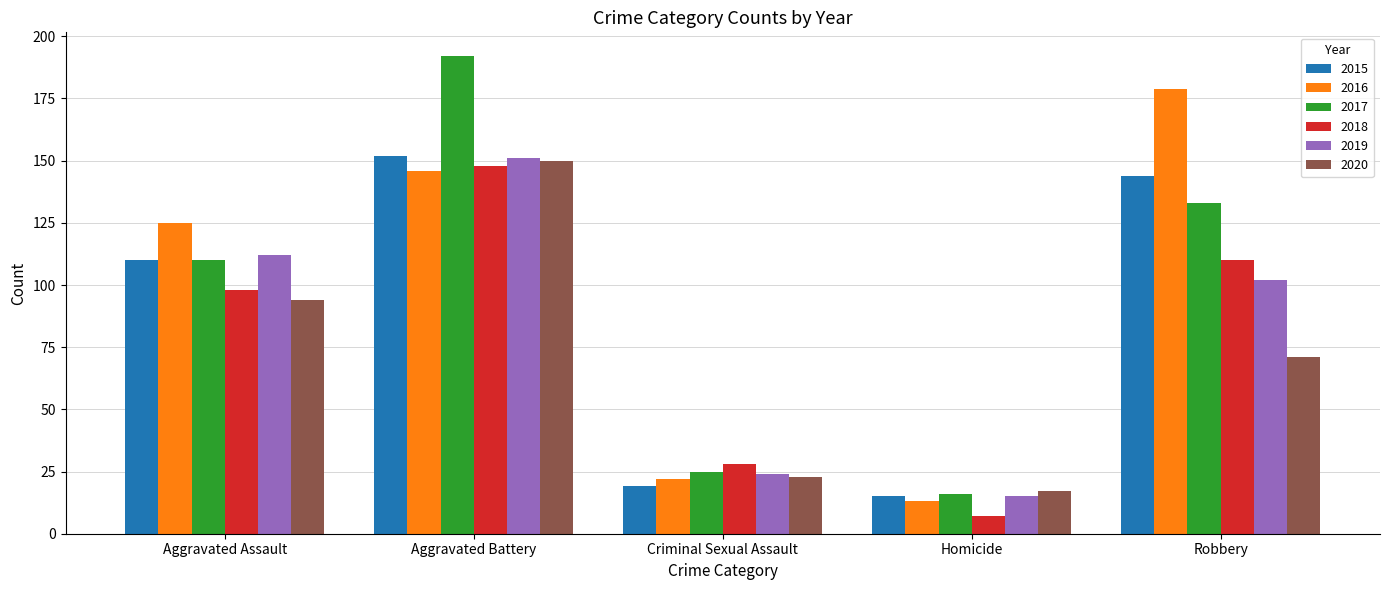

What is the maximum value shown in the chart?

192